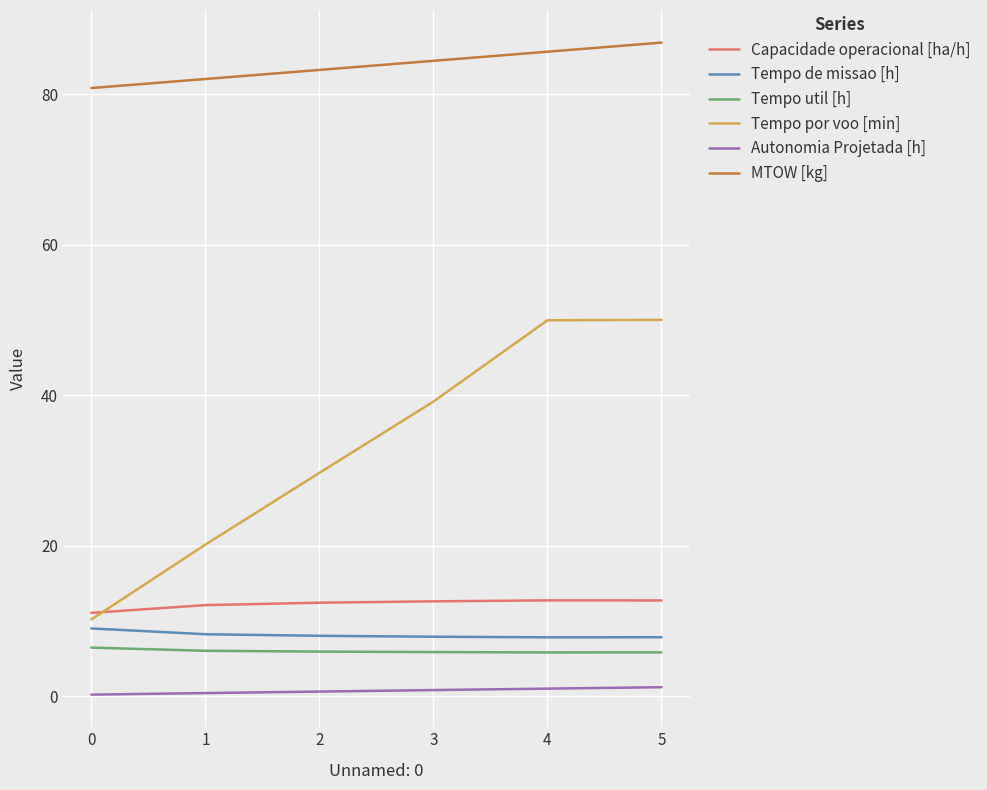

What is the sum of the MTOW [kg] values at 4 and 0?

166.5